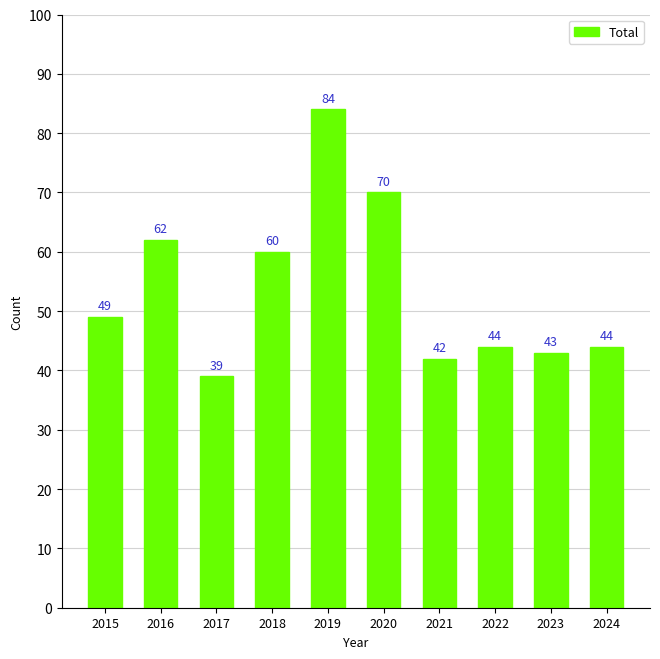

The chart shows a value of 43 at 2023. True or false?

True